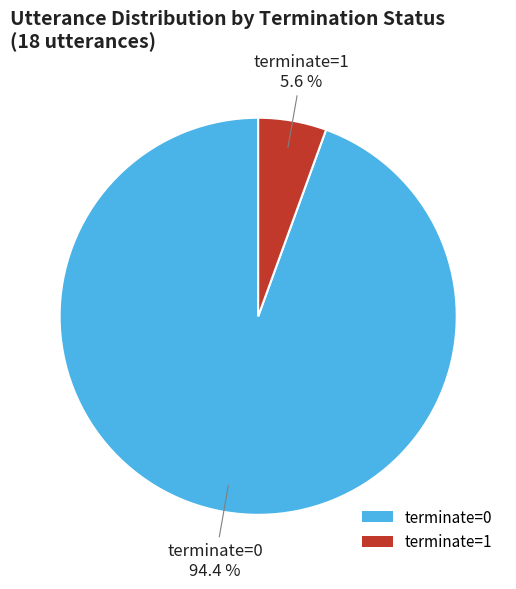

How many slices are in this pie chart?

2